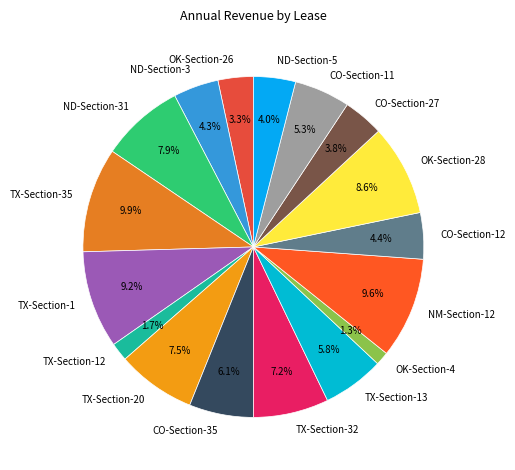

Which has a higher value, OK-Section-28 or ND-Section-5?

OK-Section-28